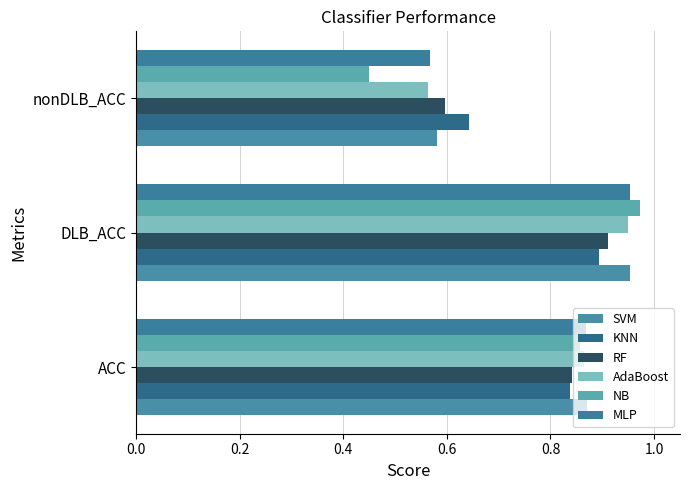

Where is RF nearest to the value 0?

nonDLB_ACC